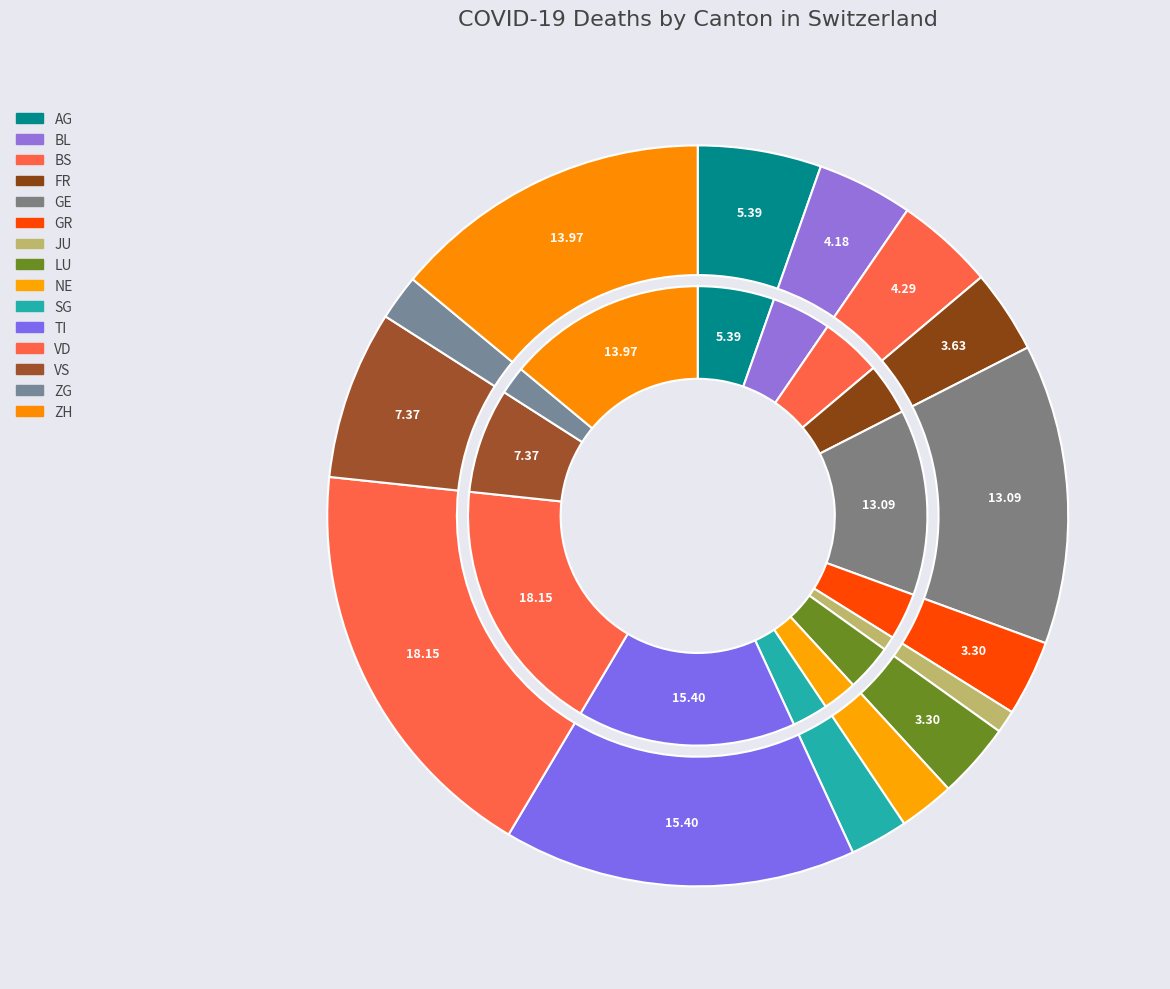

To the nearest percent, what portion does SG represent?

3%